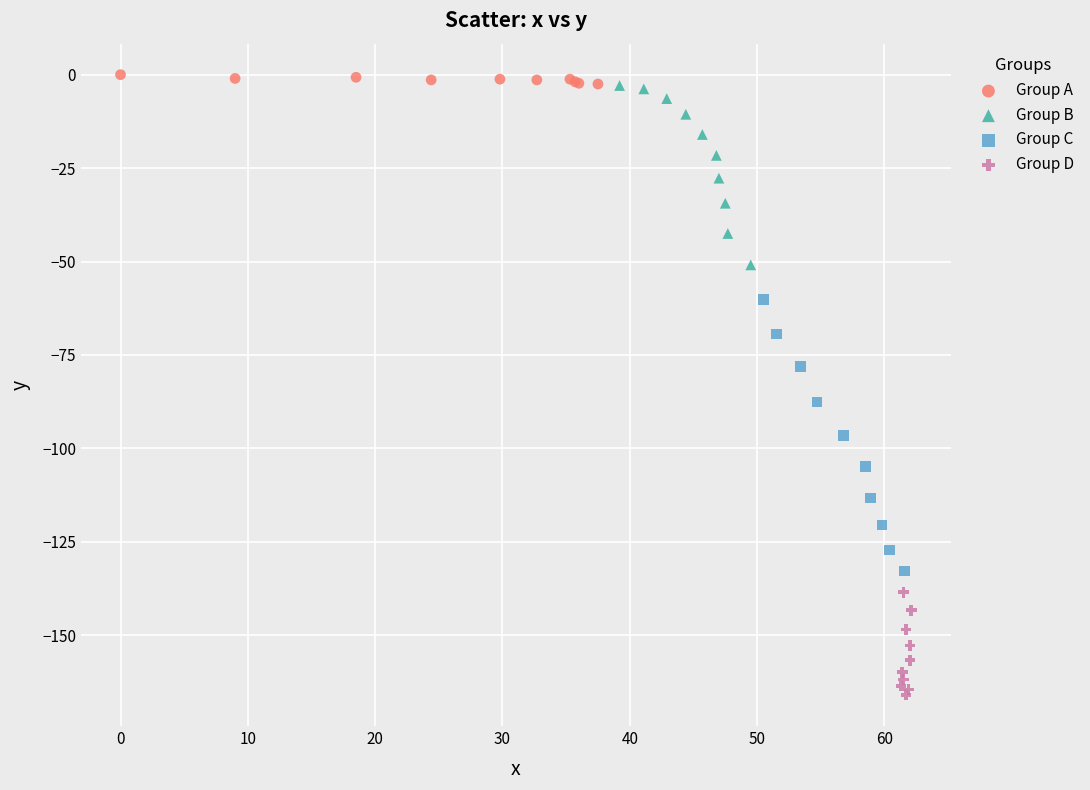

What are all the series names shown in the legend?

Group A, Group B, Group C, Group D